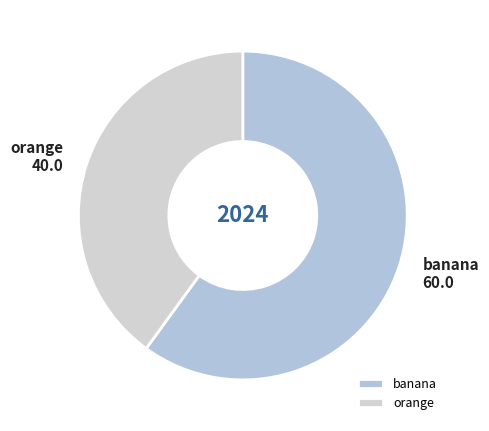

Is it true that orange is 40% of the pie?

True